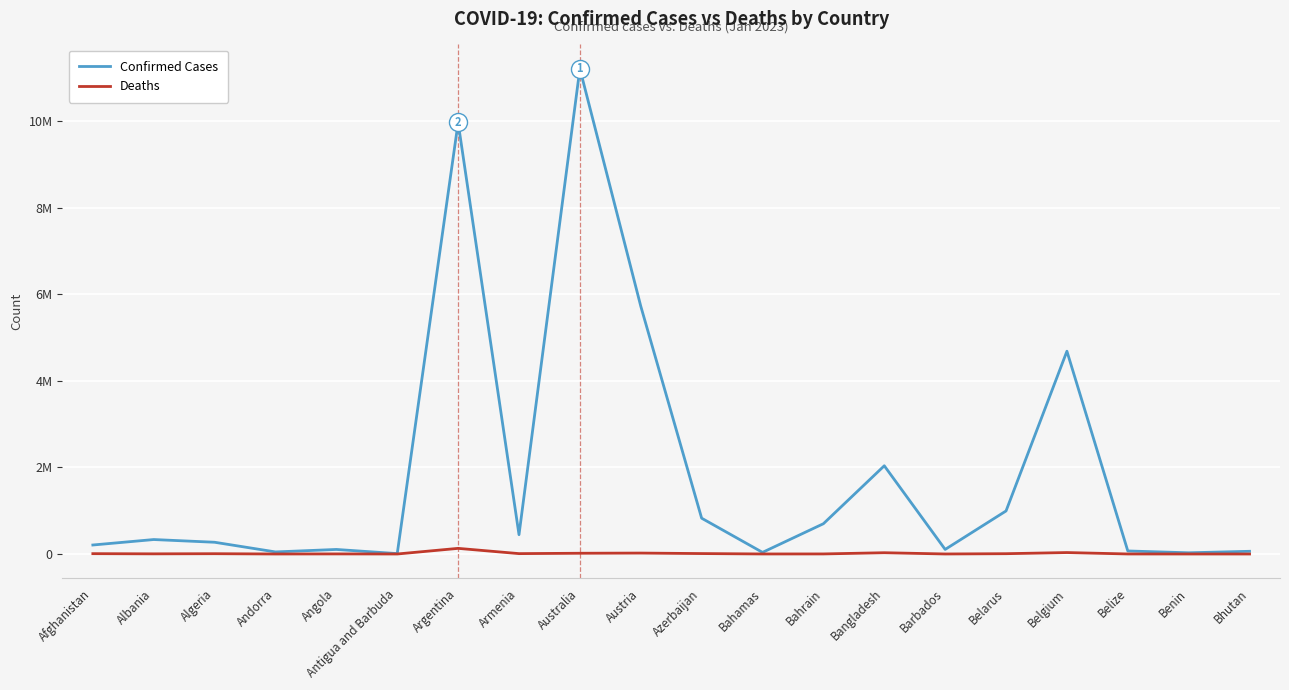

Does the chart have visible grid lines?

Yes